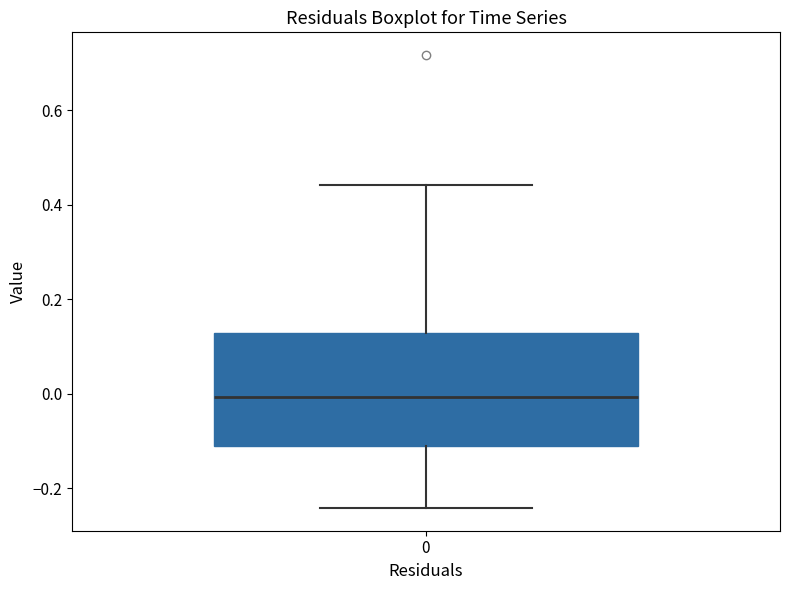

Transcribe this box plot: give where the median line is, the range the box spans, and where the two whiskers end, as read against the y-axis. The values are not printed on the chart, so give them approximately, as read against the axis.

median 0.00, box -0.10 to 0.12, whiskers -0.24 to 0.44